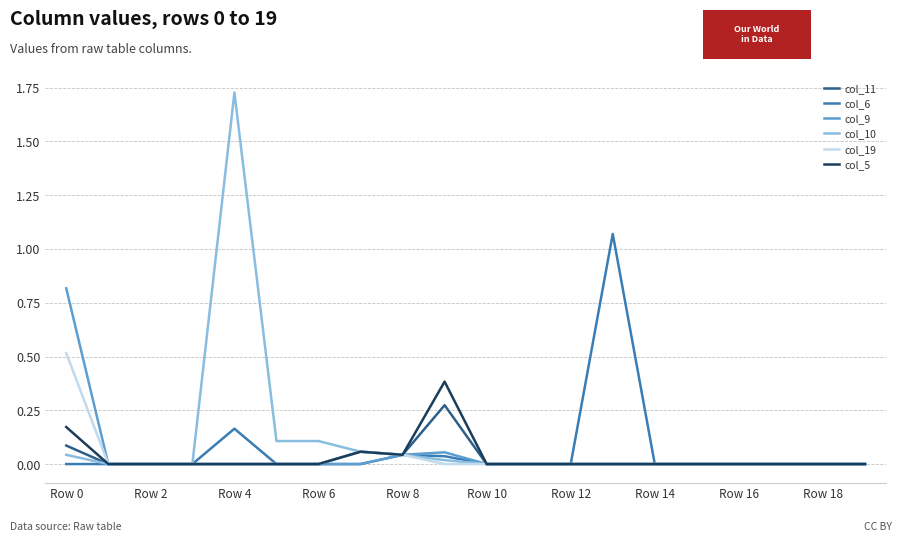

Which series has the largest range (max minus min)?

col_10